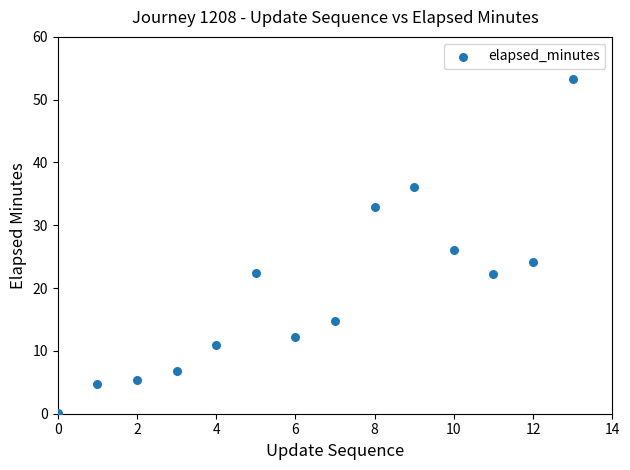

What is the range of Y values (max minus min)?

53.1